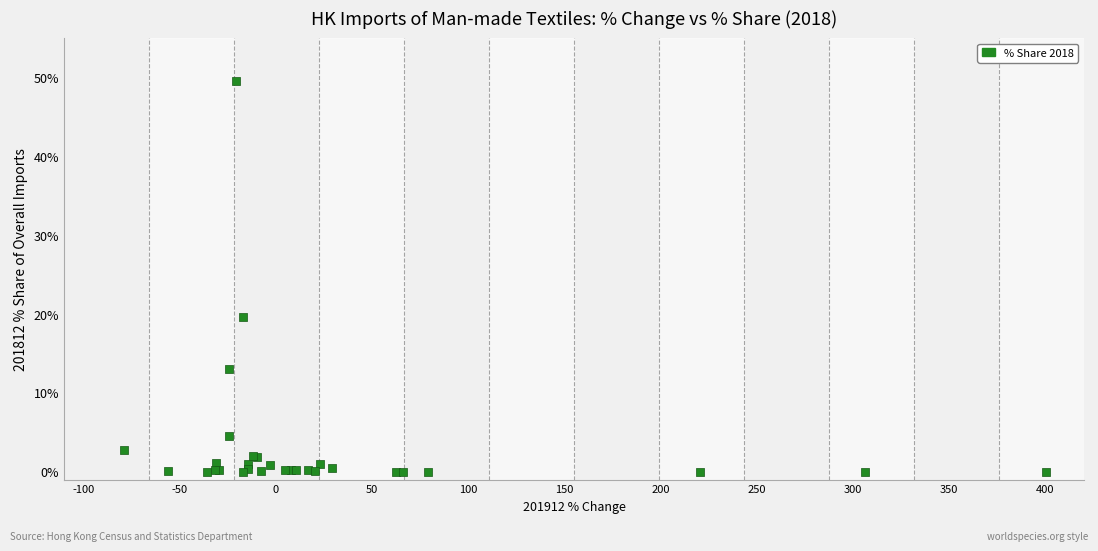

What Y value in the scatter plot is closest to 24?

19.6